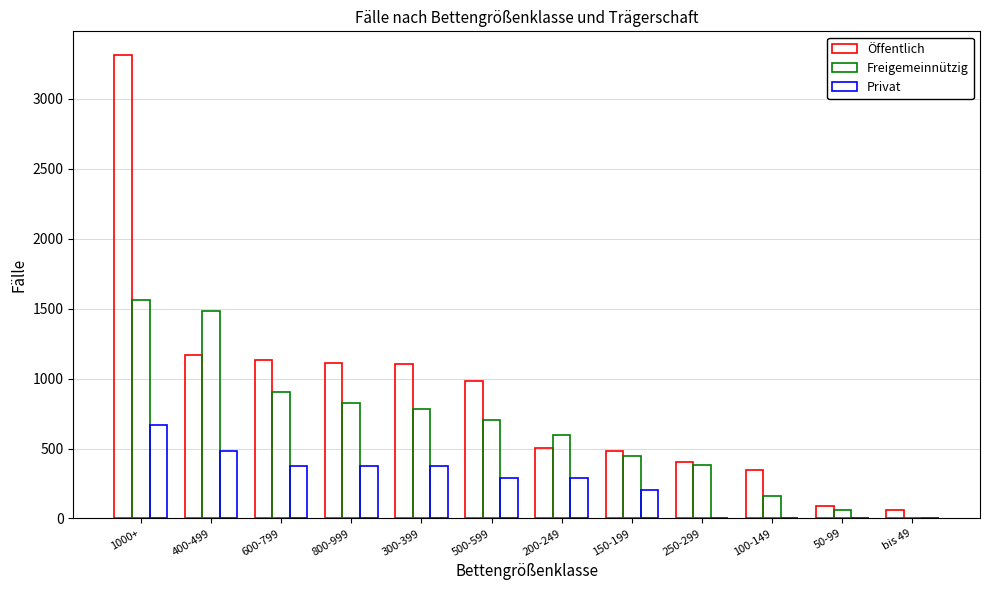

Reading left to right, list all the values displayed in this chart.

Öffentlich: 1000+=3316	400-499=1172	600-799=1131	800-999=1110	300-399=1103	500-599=980	200-249=507	150-199=481	250-299=401	100-149=345	50-99=91	bis 49=58
Freigemeinnützig: 1000+=1560	400-499=1486	600-799=901	800-999=827	300-399=785	500-599=701	200-249=595	150-199=448	250-299=381	100-149=164	50-99=59	bis 49=0
Privat: 1000+=671	400-499=481	600-799=378	800-999=378	300-399=373	500-599=293	200-249=292	150-199=203	250-299=0	100-149=0	50-99=0	bis 49=0